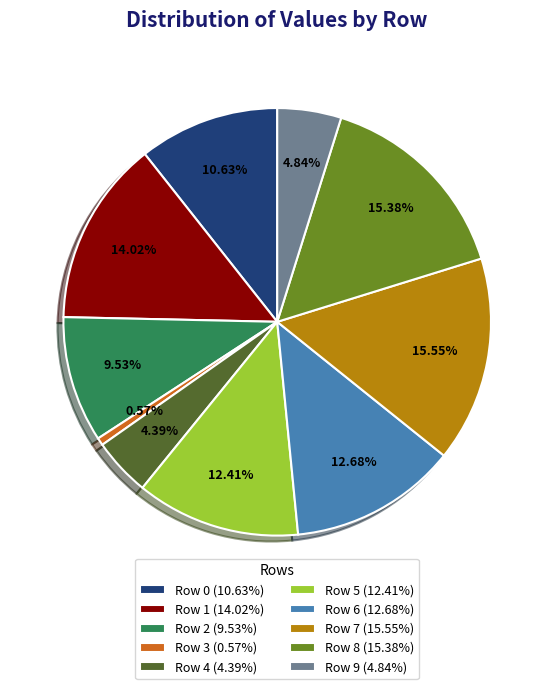

Which has a higher value, Row 3 or Row 2?

Row 2